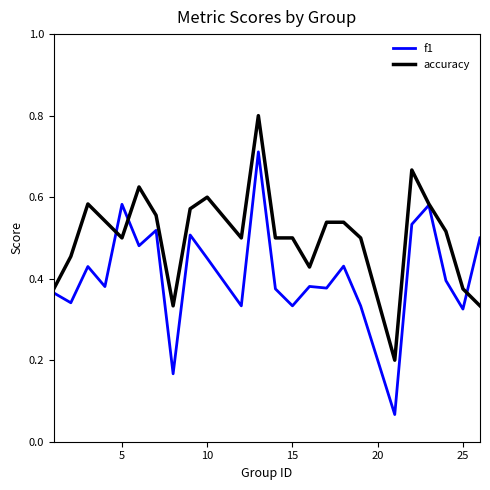

Which series has the widest spread of values?

f1